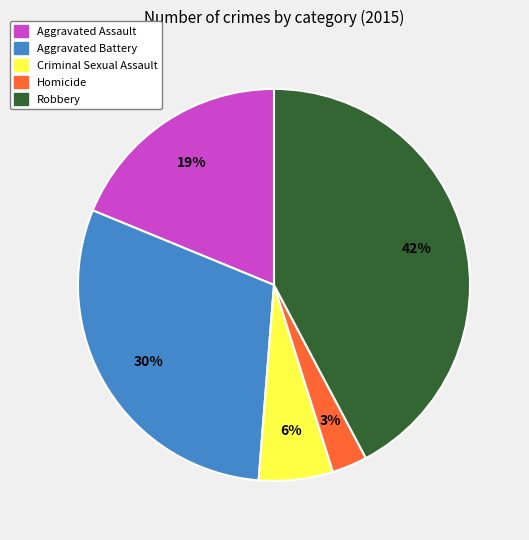

How many slices are in this pie chart?

5